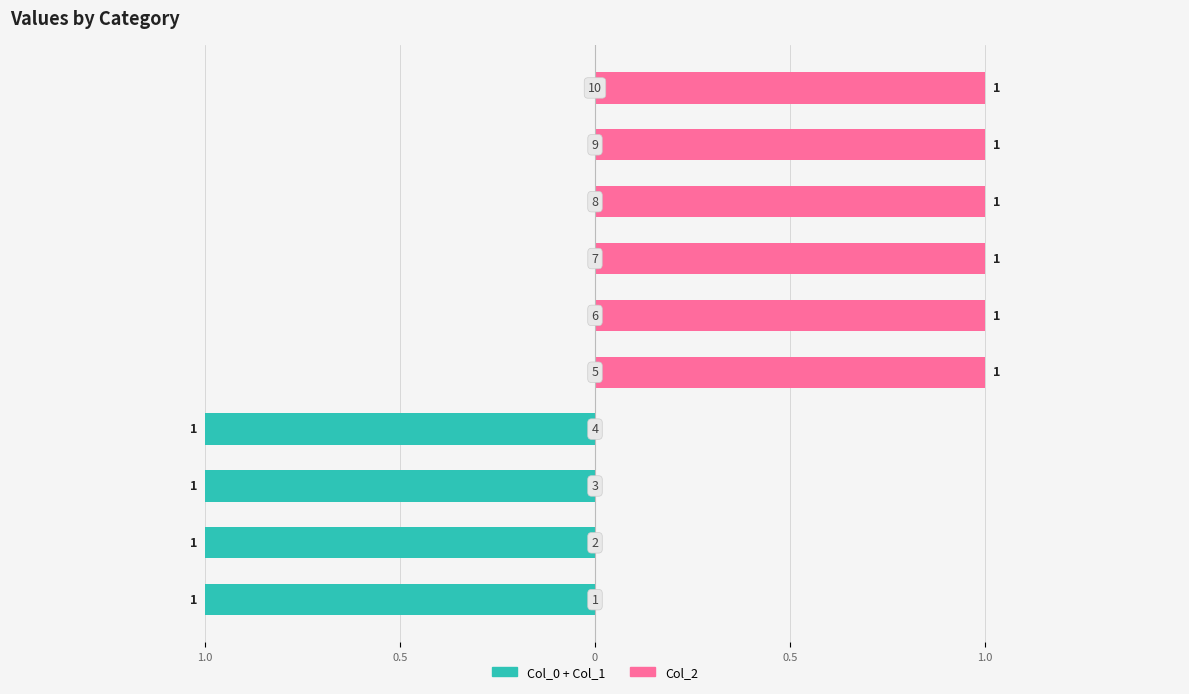

Which series has the largest total across all categories?

Col_2